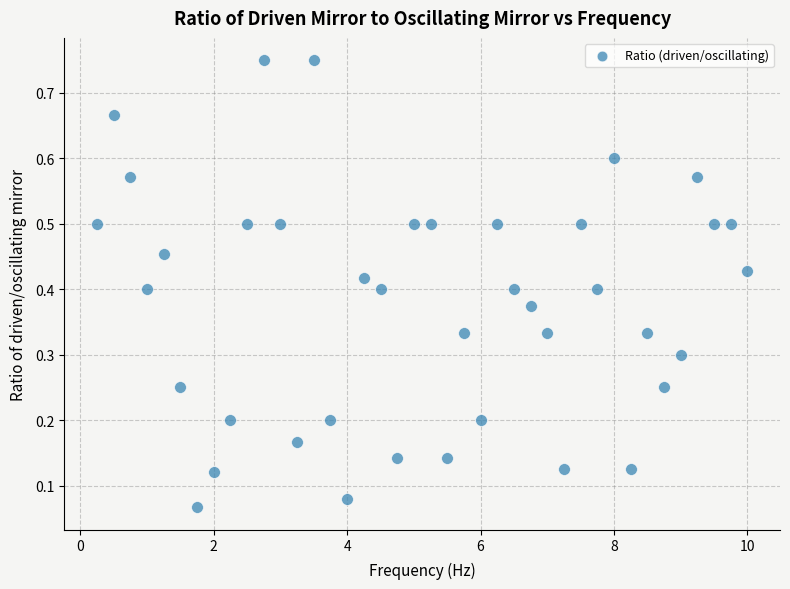

What is the range of X values (max minus min)?

9.8